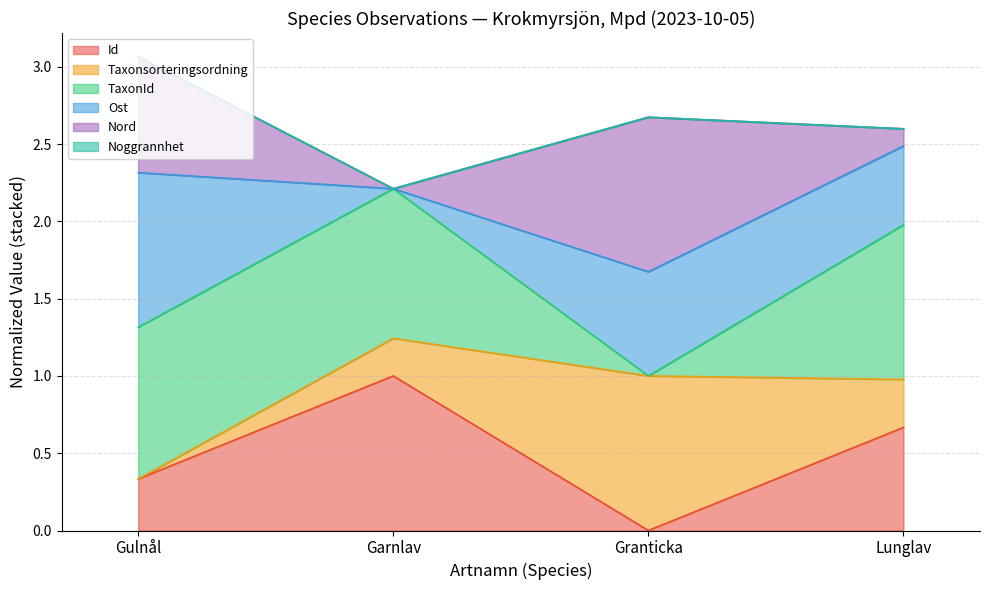

True or false: Id has a value of 0.5 at Granticka.

False